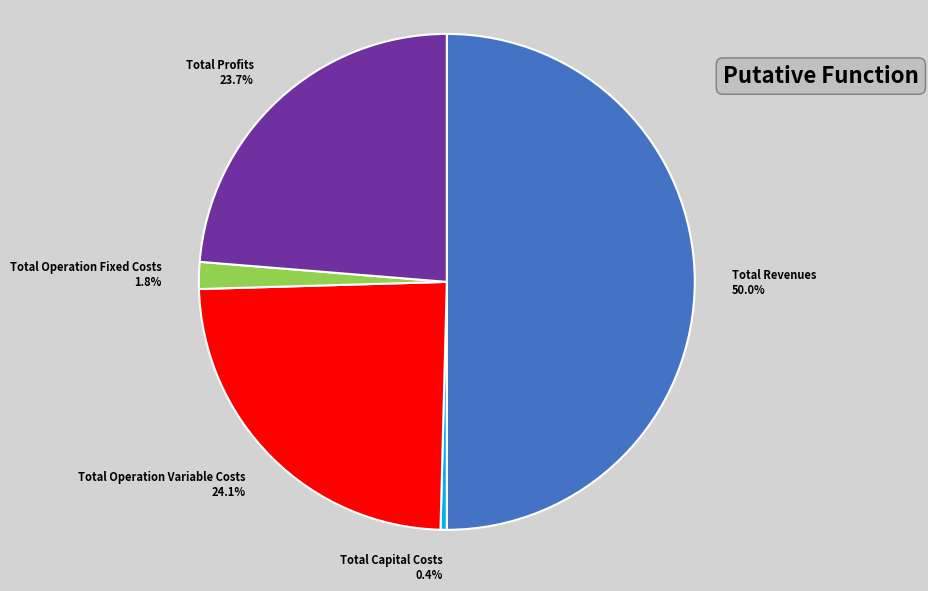

Count the number of slices in the pie.

5